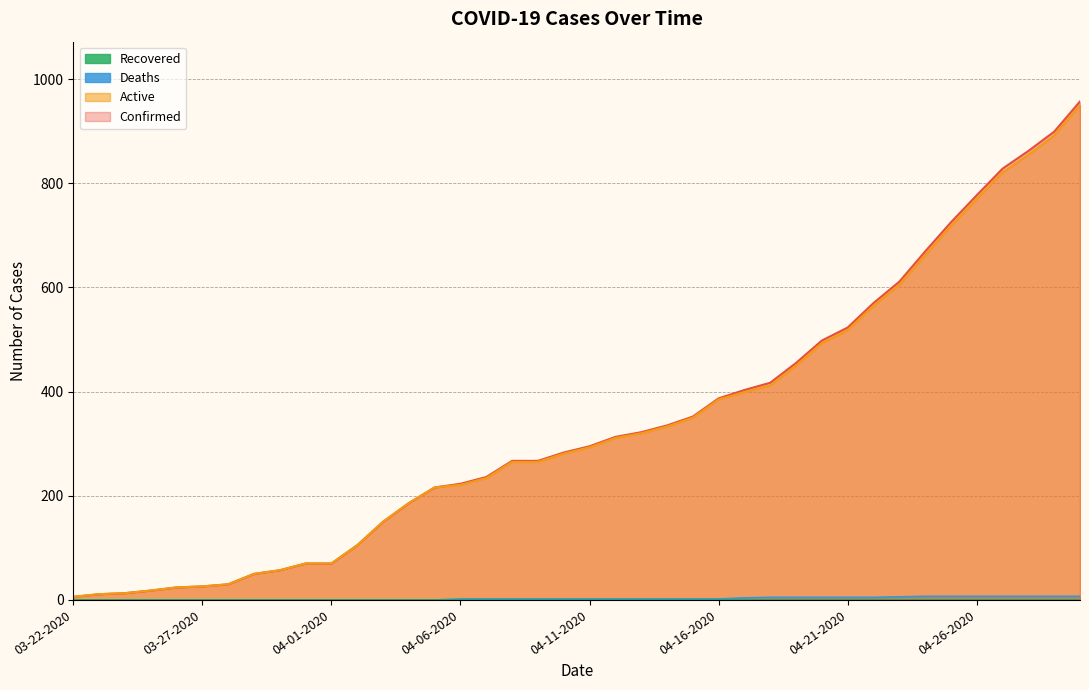

At which label does Active first exceed 293?

04-12-2020